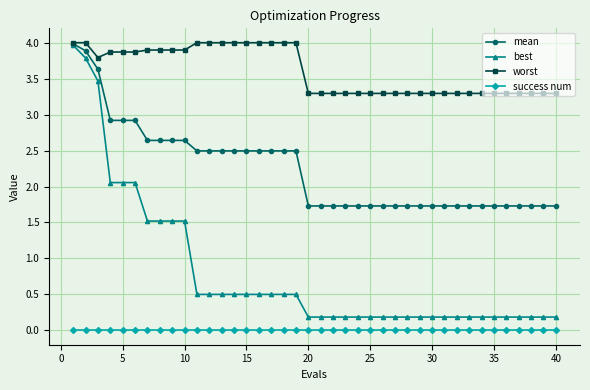

Count the mean values in the range 1 to 2.

21